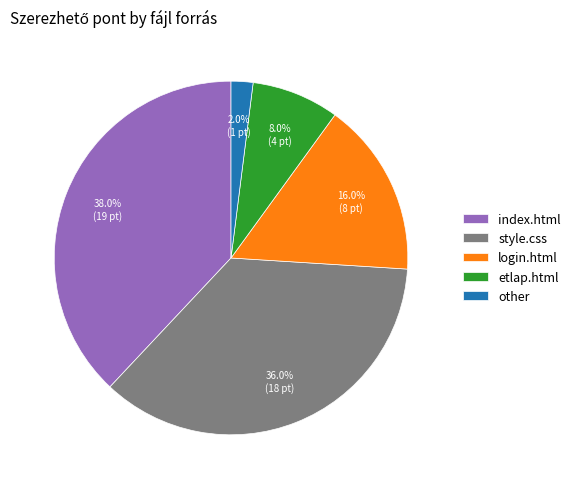

The index.html slice represents 47% of the pie. True or false?

False